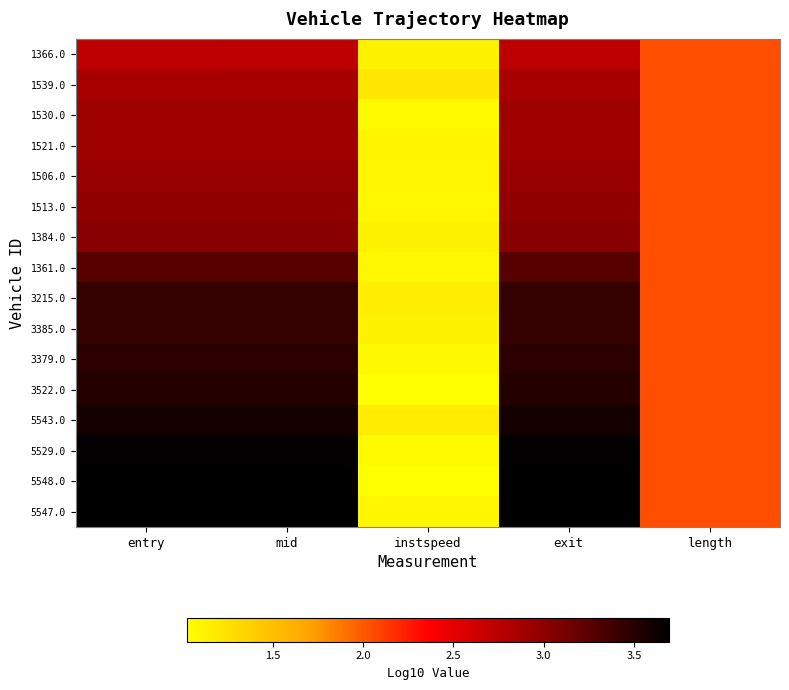

What is the minimum value shown in the chart?

1.0